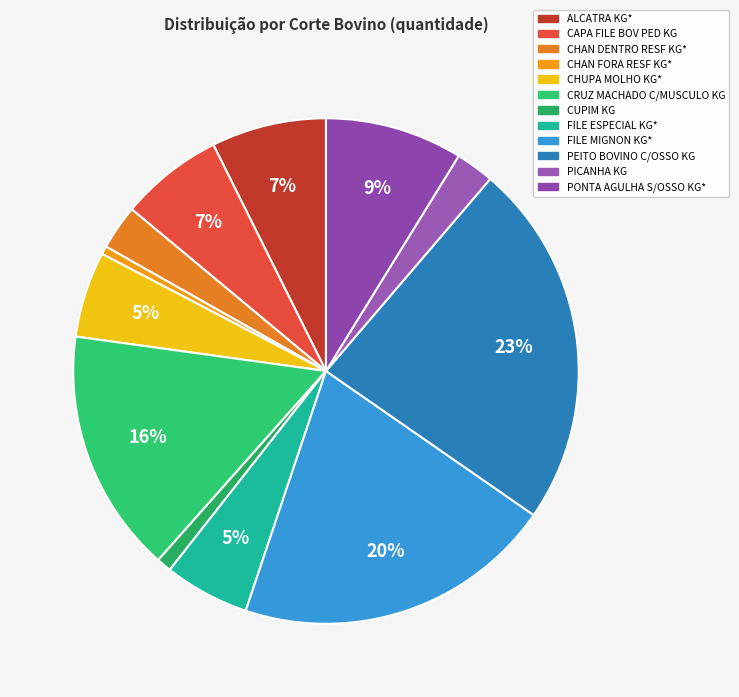

To the nearest percent, what is the combined percentage of FILE MIGNON KG* and CRUZ MACHADO C/MUSCULO KG?

36%